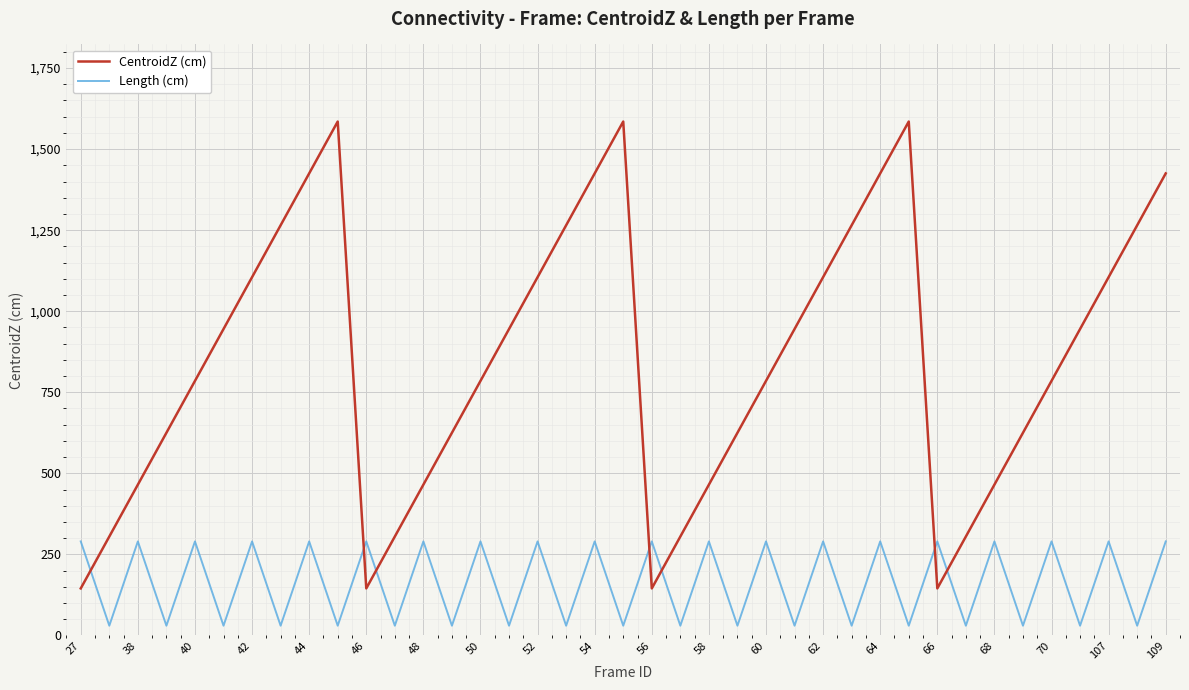

Is this an area chart (filled region under the line)?

No